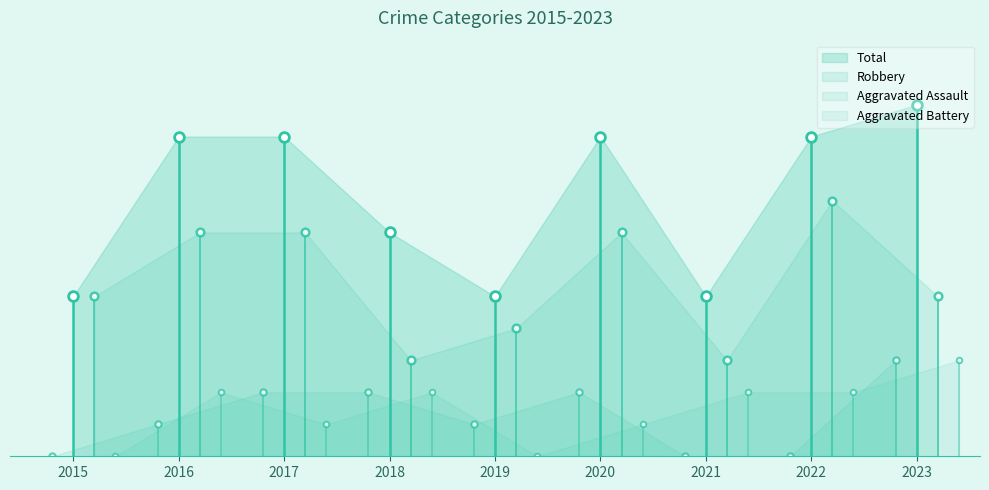

What is the approximate value of Robbery at 2020?

7